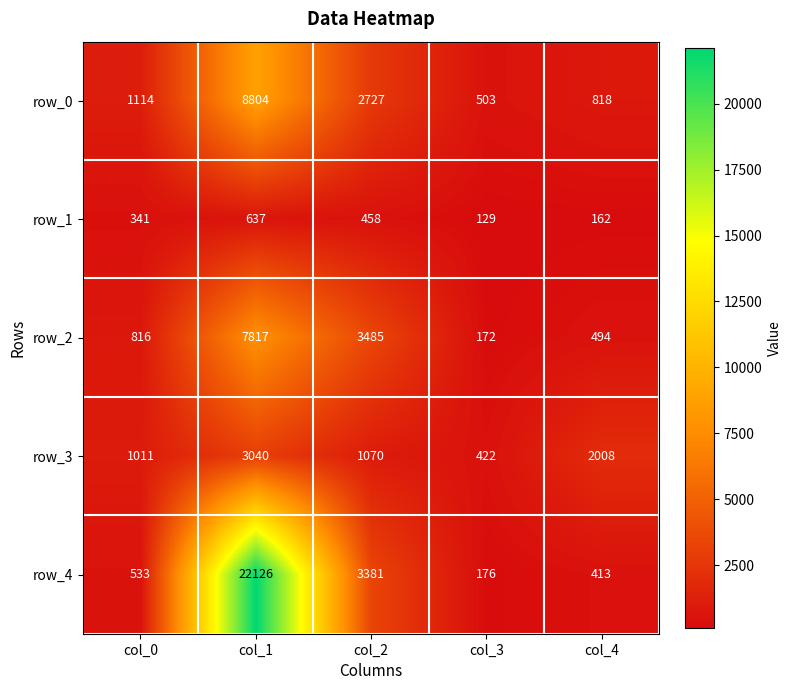

Which series has the largest total across all categories?

row_4